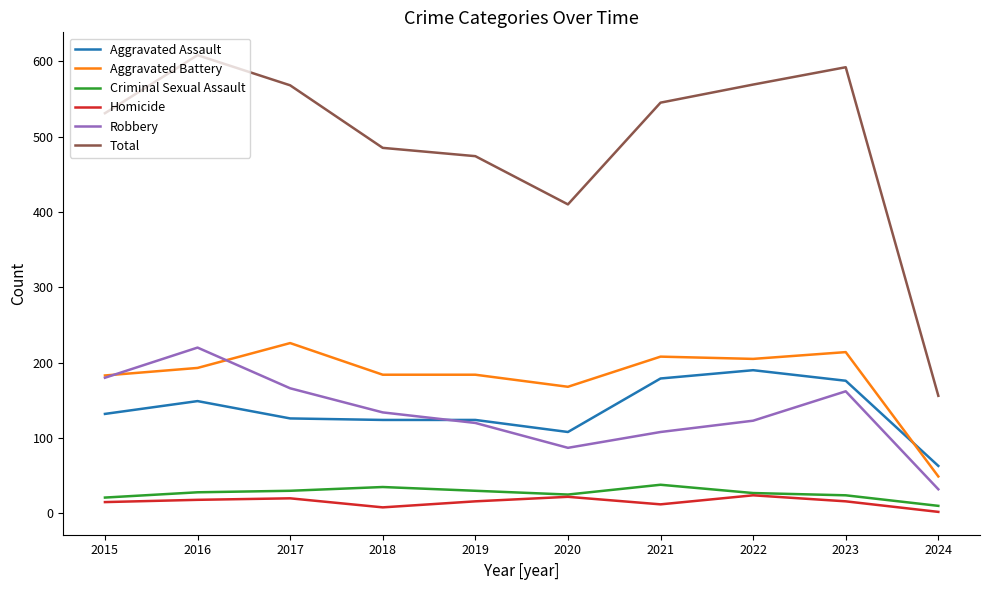

True or false: Total has a value of 608 at 2016.

True